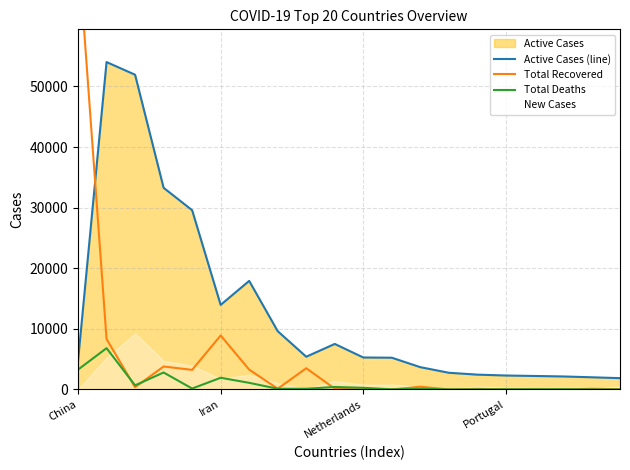

Does the chart display data point markers on the line(s)?

No